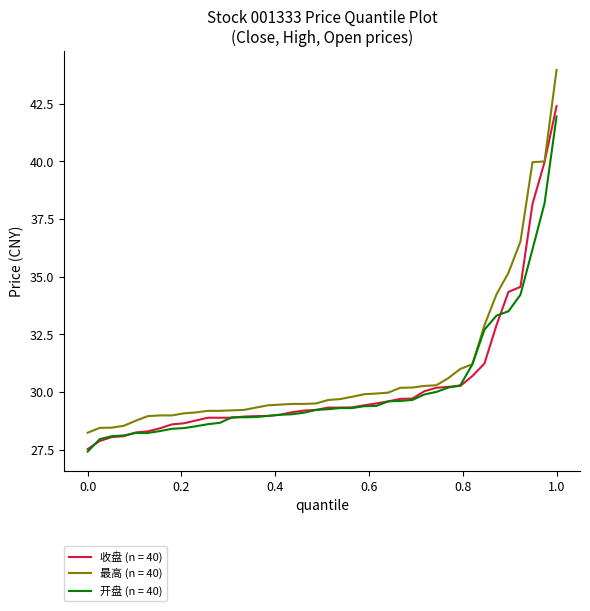

What is the maximum value for 开盘 (n = 40)?

42.0